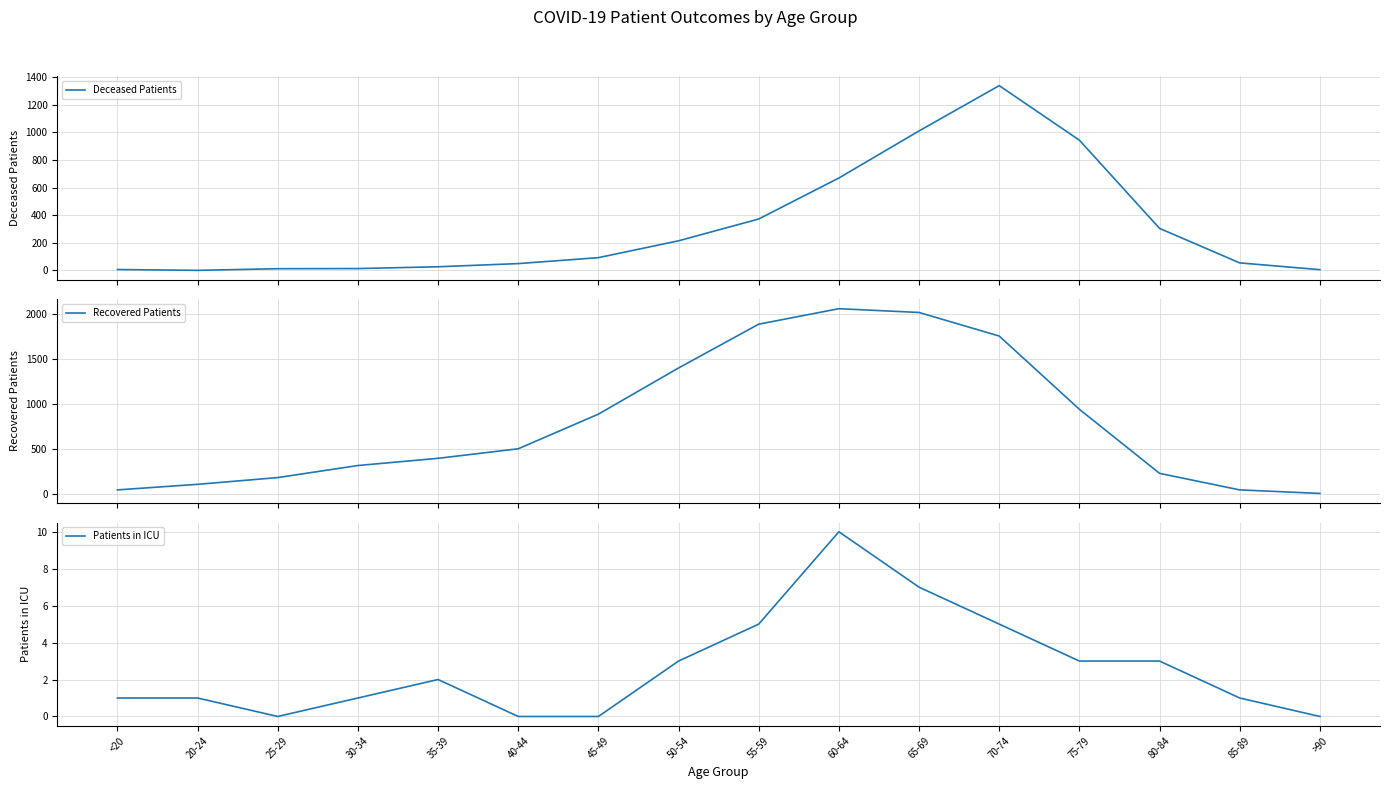

What are all the series names shown in the legend?

Deceased Patients, Recovered Patients, Patients in ICU